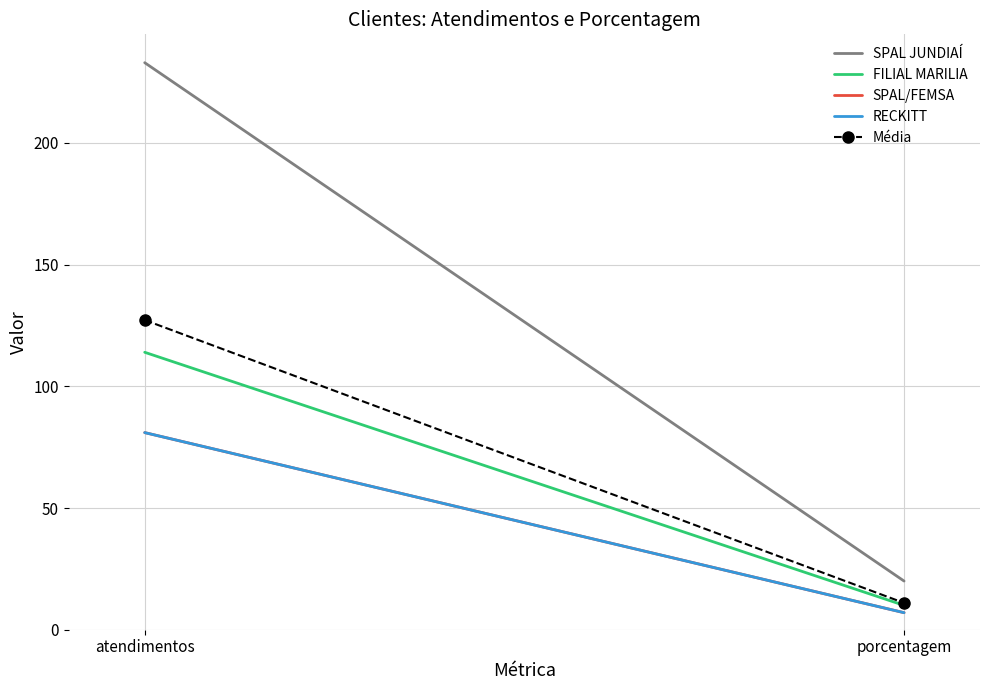

List the series in order of their peak value, lowest first.

SPAL/FEMSA, RECKITT, FILIAL MARILIA, Média, SPAL JUNDIAÍ